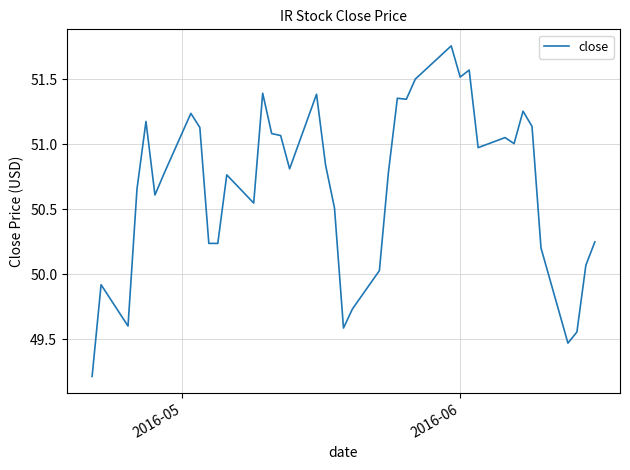

How many lines are shown in the chart?

1